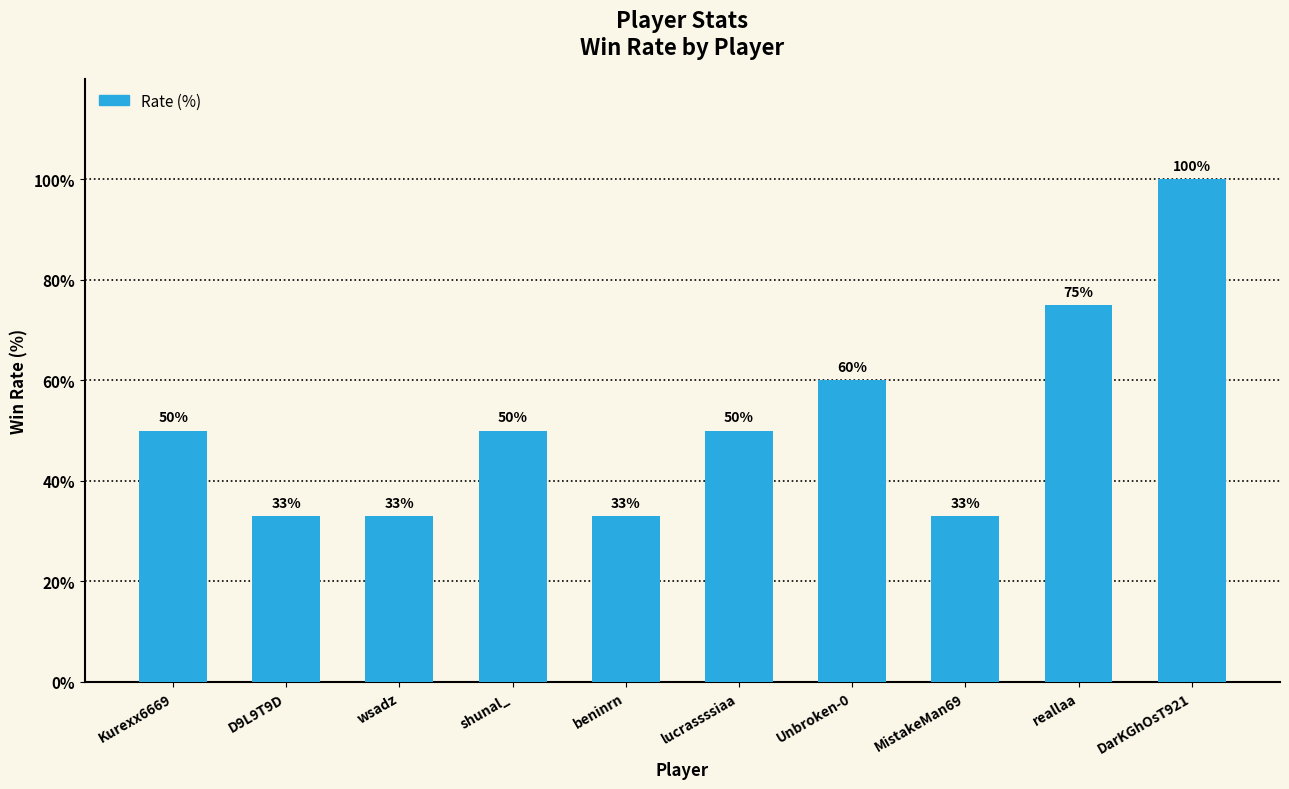

What is the maximum value shown in the chart?

100